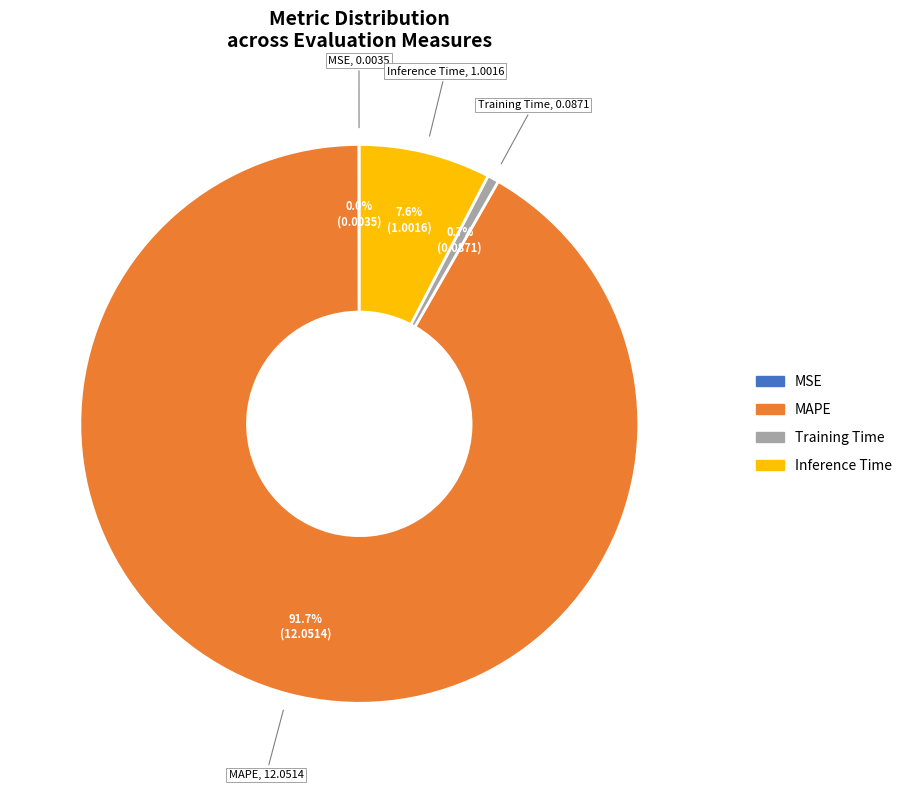

Which has a higher value, MAPE or Training Time?

MAPE